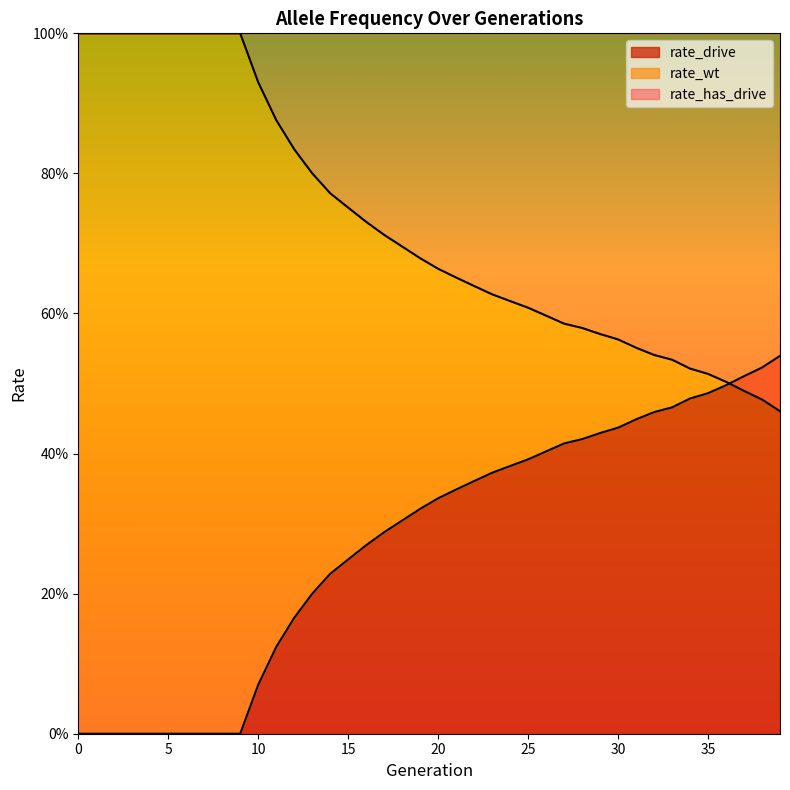

What is the greatest value displayed?

1.0